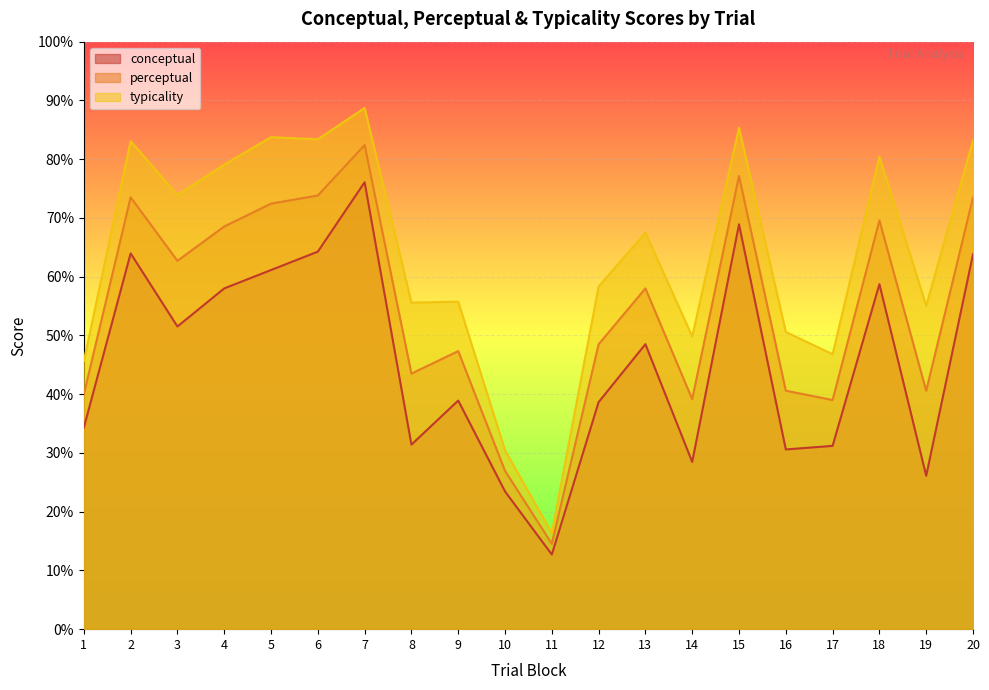

Which series has the largest total across all categories?

typicality